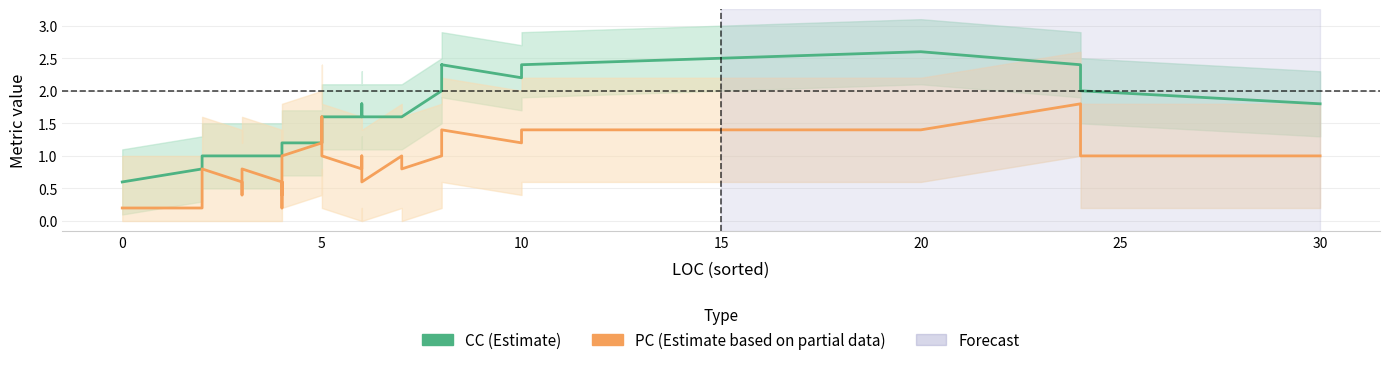

What are all the series names shown in the legend?

CC (Estimate), PC (Estimate based on partial data)